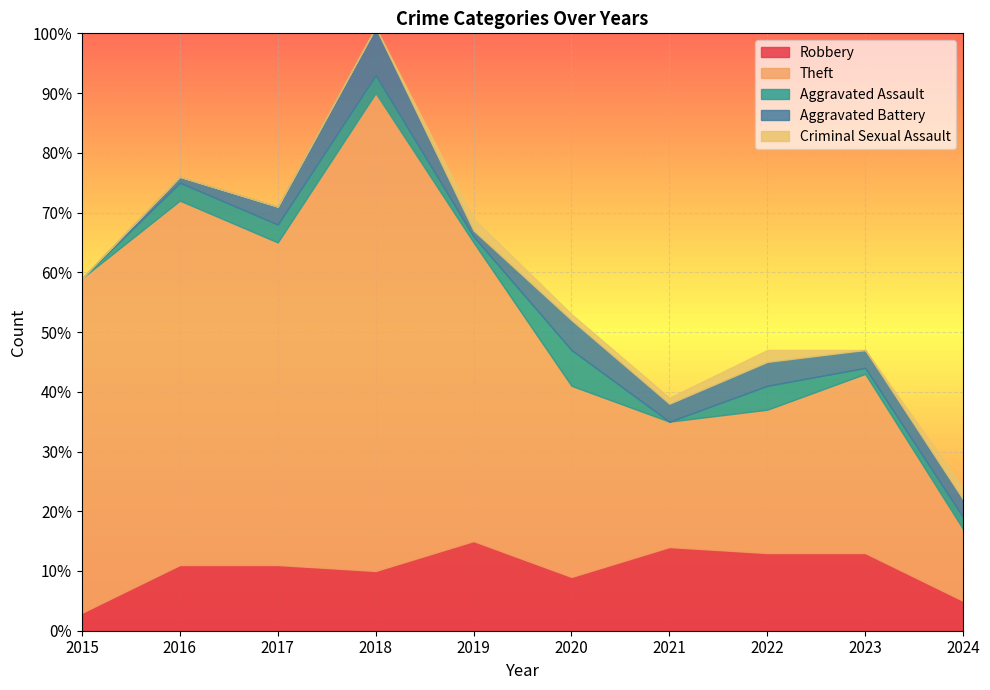

Reading left to right, list all the values displayed in this chart.

Robbery: 2015=3	2016=11	2017=11	2018=10	2019=15	2020=9	2021=14	2022=13	2023=13	2024=5
Theft: 2015=56	2016=61	2017=54	2018=80	2019=50	2020=32	2021=21	2022=24	2023=30	2024=12
Aggravated Assault: 2015=0	2016=3	2017=3	2018=3	2019=1	2020=6	2021=0	2022=4	2023=1	2024=2
Aggravated Battery: 2015=0	2016=1	2017=3	2018=8	2019=1	2020=5	2021=3	2022=4	2023=3	2024=3
Criminal Sexual Assault: 2015=0	2016=0	2017=0	2018=0	2019=2	2020=1	2021=1	2022=2	2023=0	2024=2